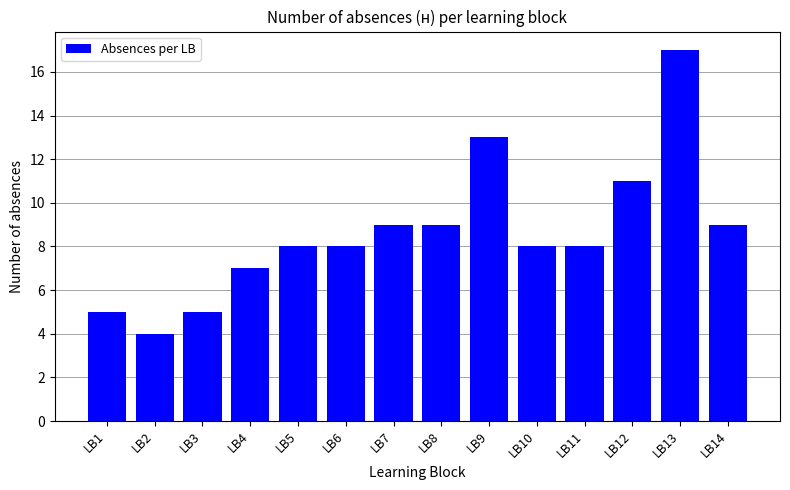

How many categories are shown in the chart?

14